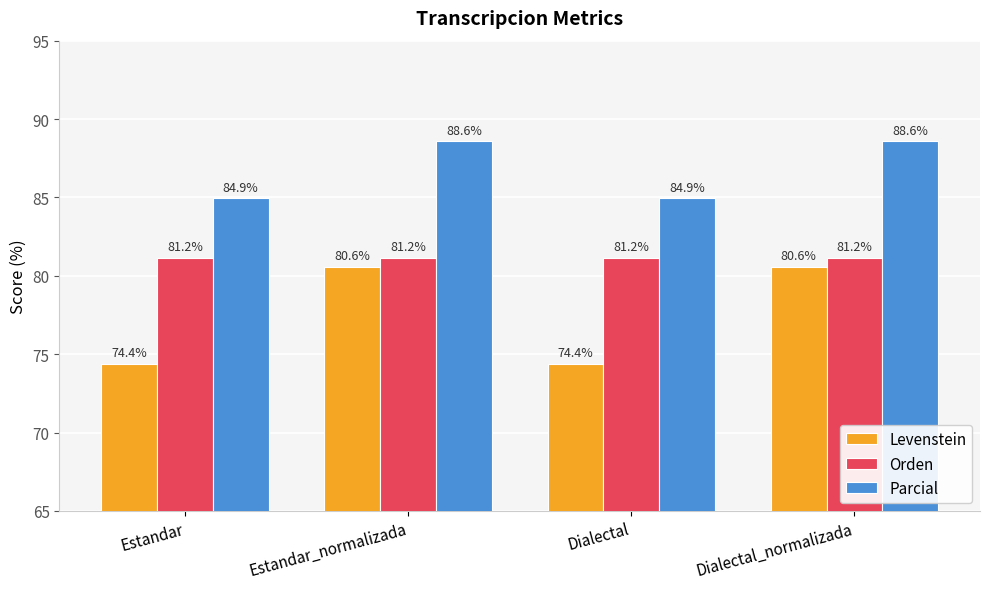

Count the number of data series in this chart.

3